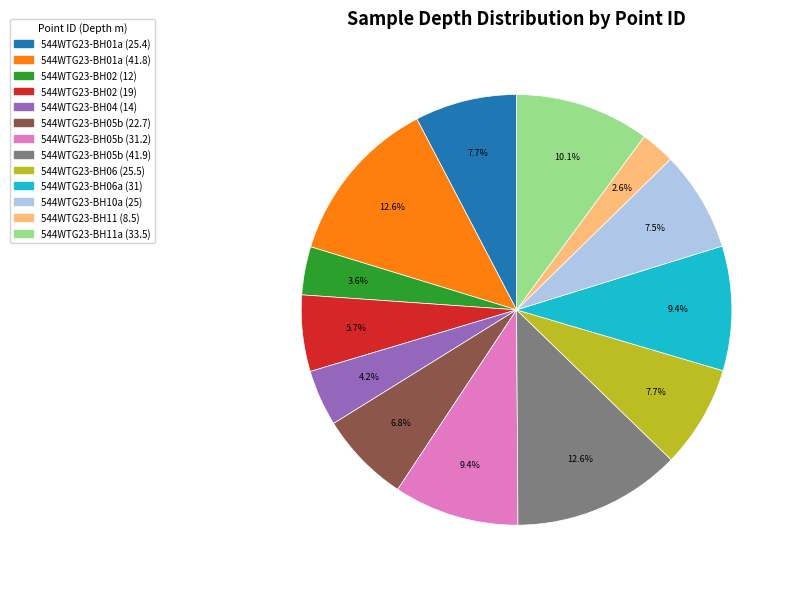

Count the number of slices in the pie.

13